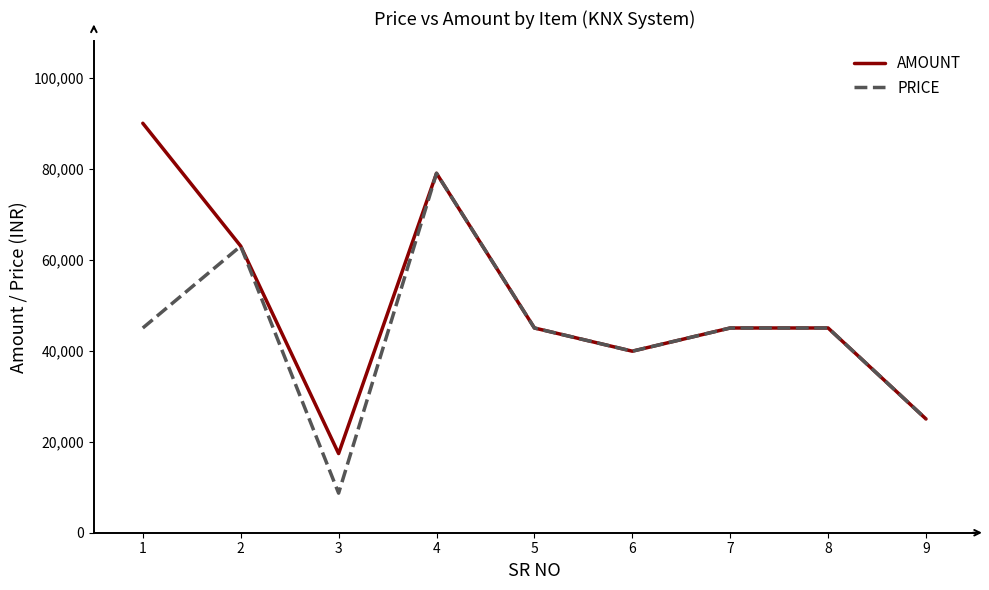

Reading left to right, list all the values displayed in this chart.

AMOUNT: 90000	63000	17400	79000	45000	39900	45000	45000	25000
PRICE: 45000	63000	8700	79000	45000	39900	45000	45000	25000